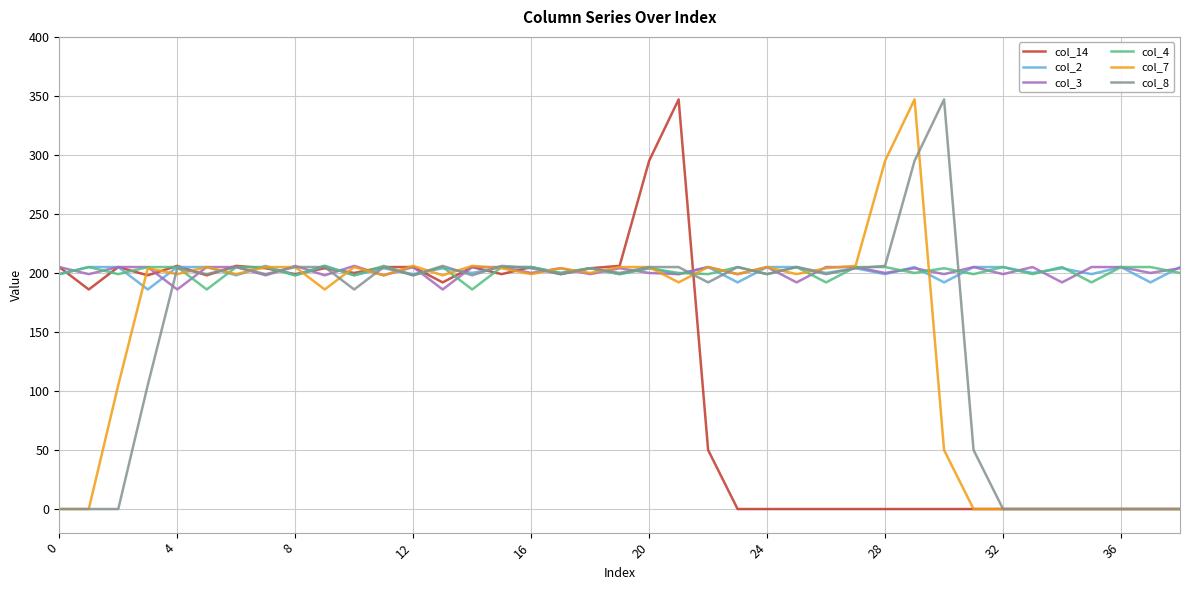

What is the maximum value shown in the chart?

347